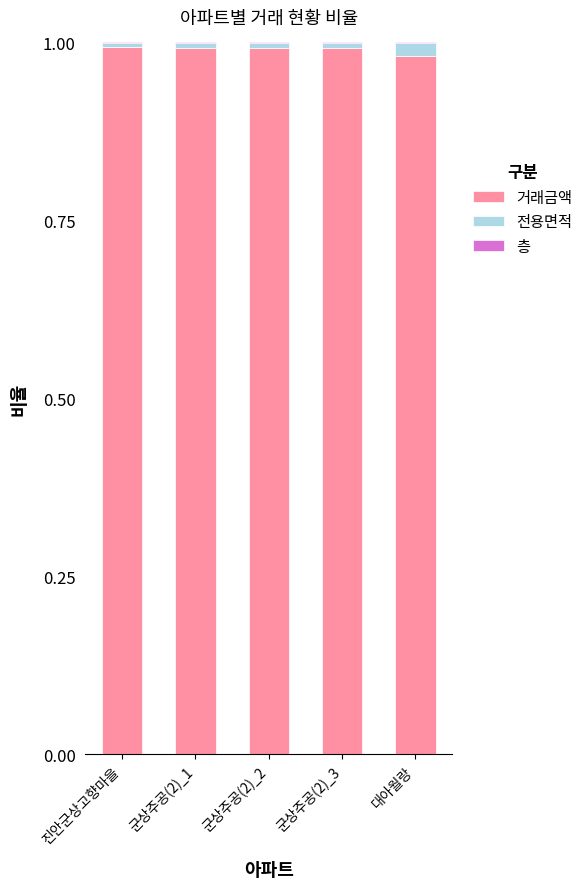

The 거래금액 series shows 1.0 at 군상주공(2)_1. True or false?

True